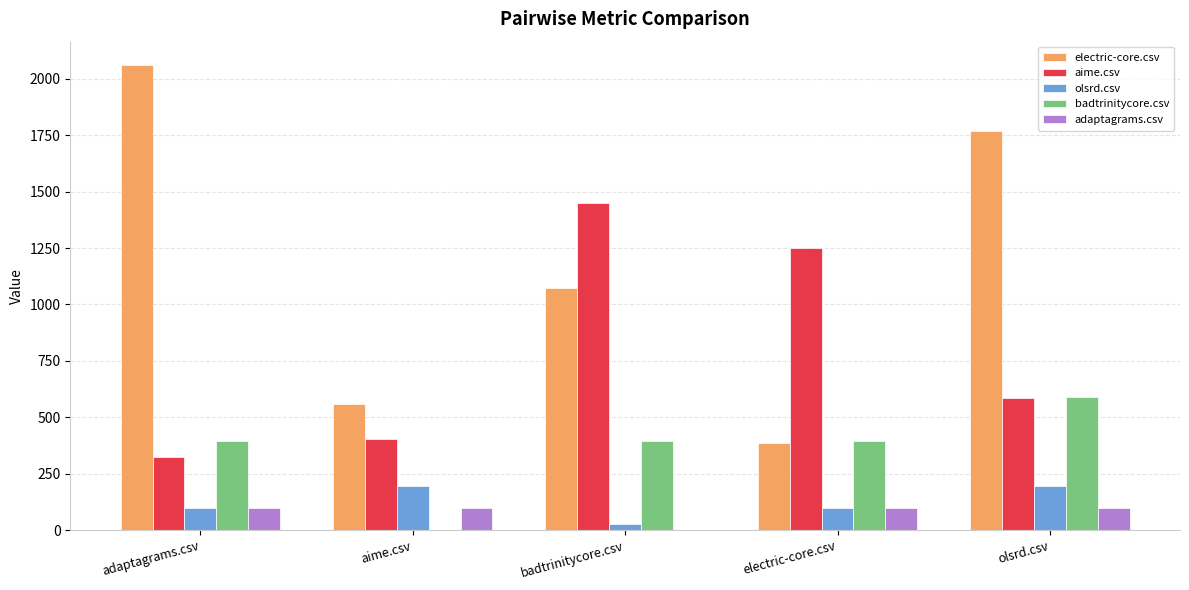

At which category is the sum across all series the highest?

olsrd.csv